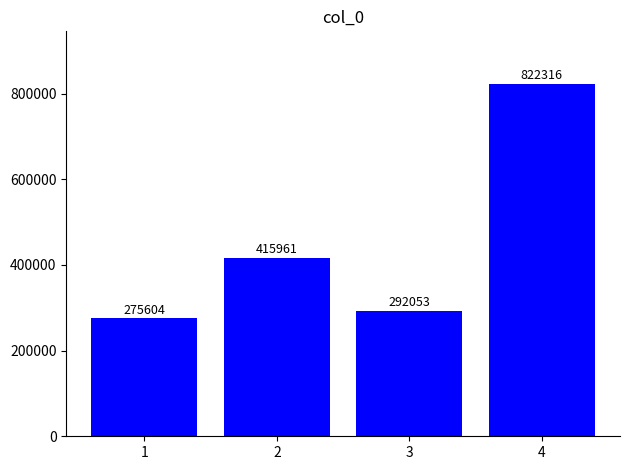

What is the greatest value displayed?

822316